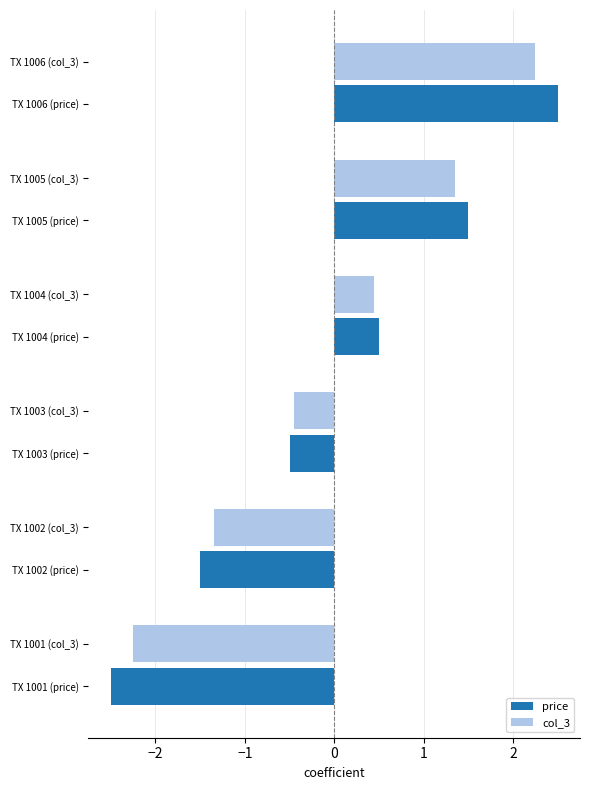

What is the difference between the col_3 values at TX 1004 (price) and TX 1002 (price)?

1.8